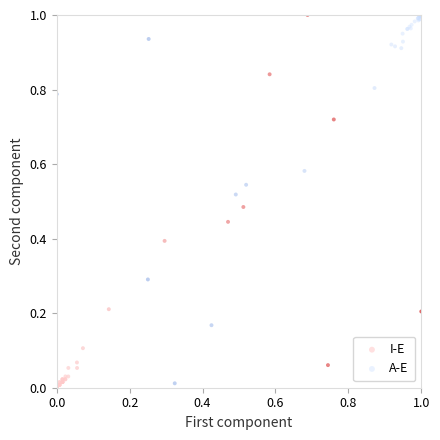

Which series reaches the minimum Y coordinate?

I-E